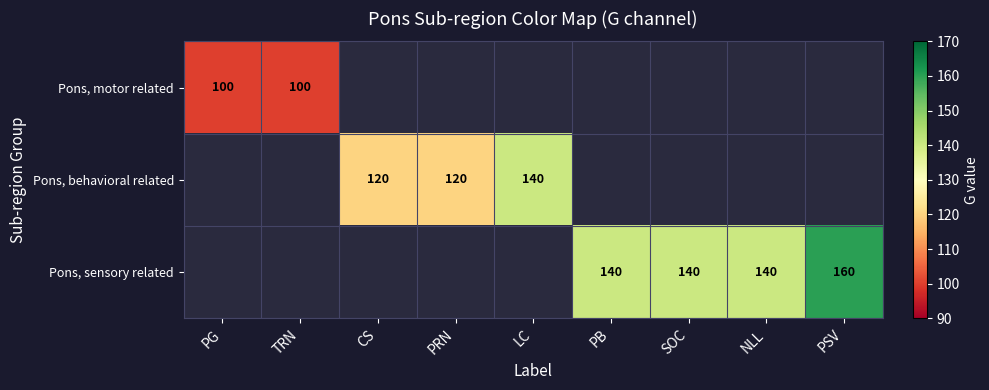

True or false: Pons, behavioral related has a value of 36 at PRN.

False